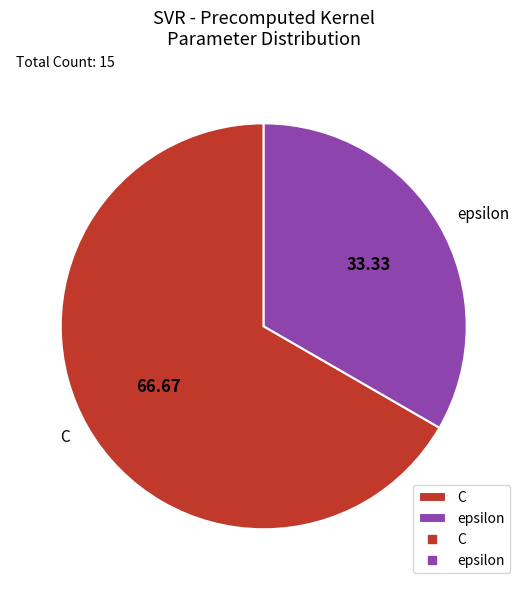

Which slice represents more than half of the pie?

C